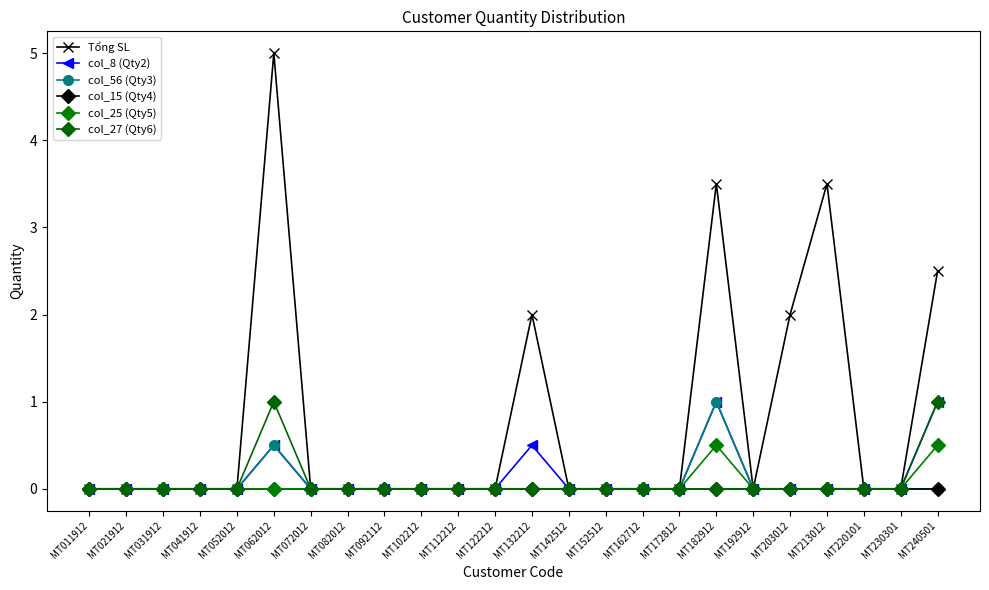

Which label corresponds to the smallest value in the chart?

MT011912